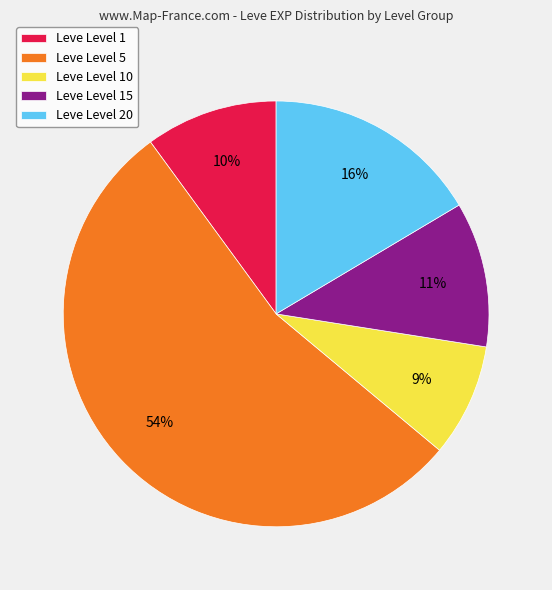

True or false: Leve Level 15 accounts for 11% of the total.

True